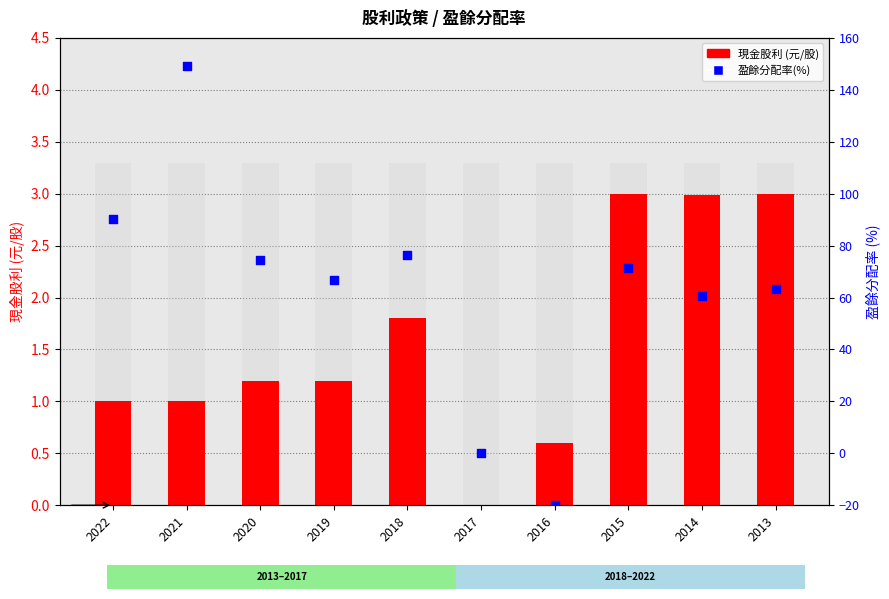

At how many categories does at least one series exceed 25?

8